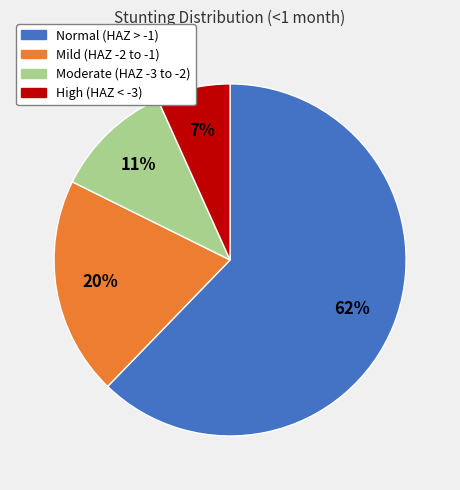

Is there a majority slice in this chart?

Yes